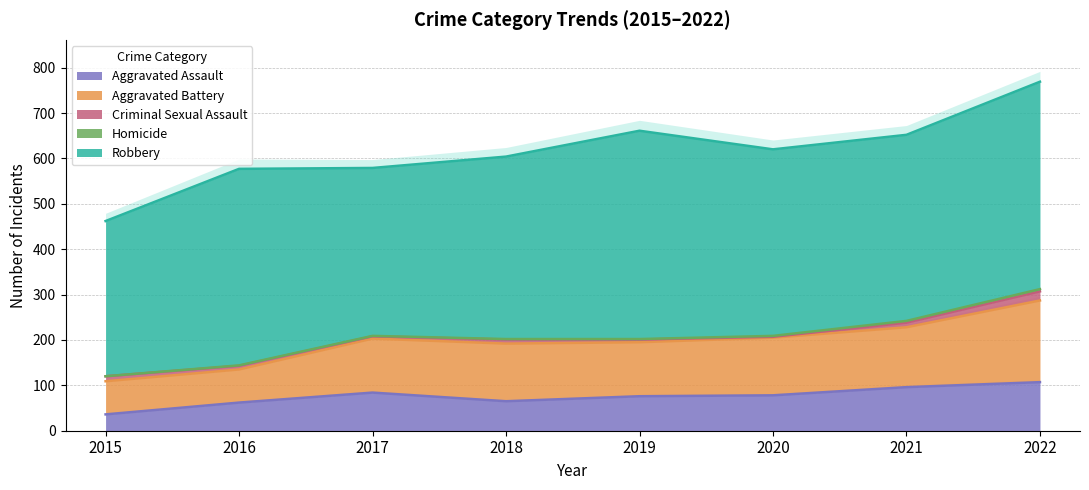

How many lines are shown in the chart?

5